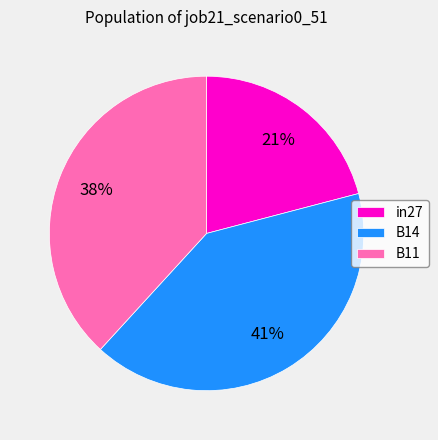

Between B14 and B11, which is larger?

B14